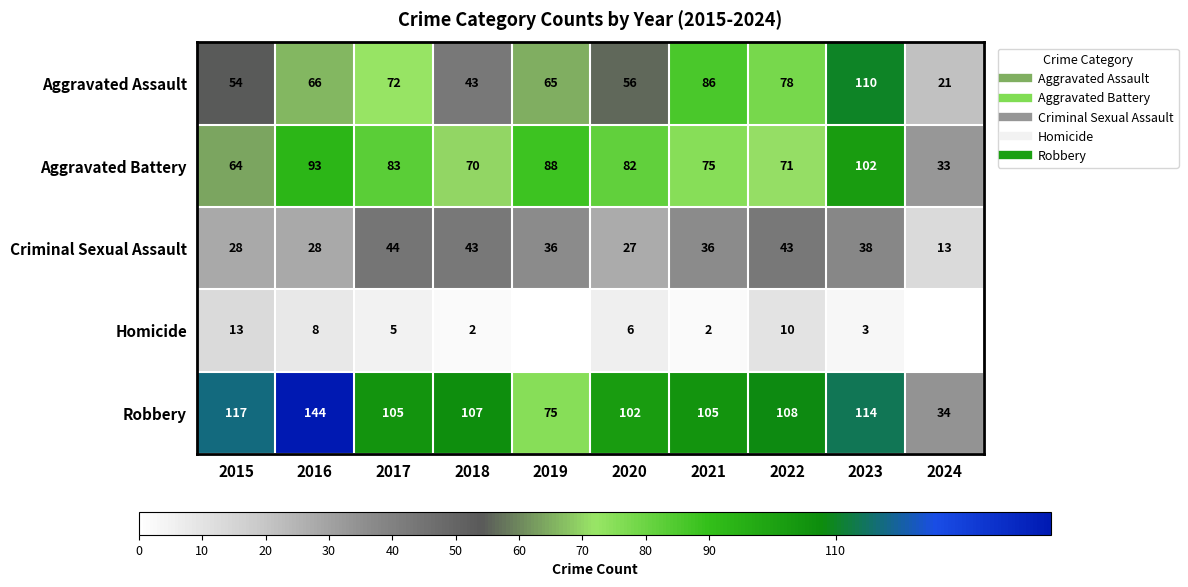

What is the sum of the Aggravated Assault values at 2020 and 2018?

99